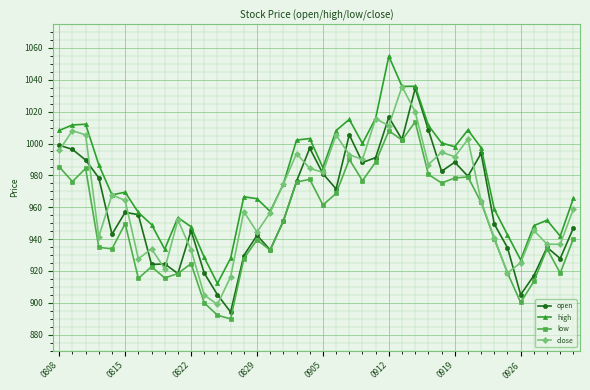

At how many categories does at least one series exceed 988?

17